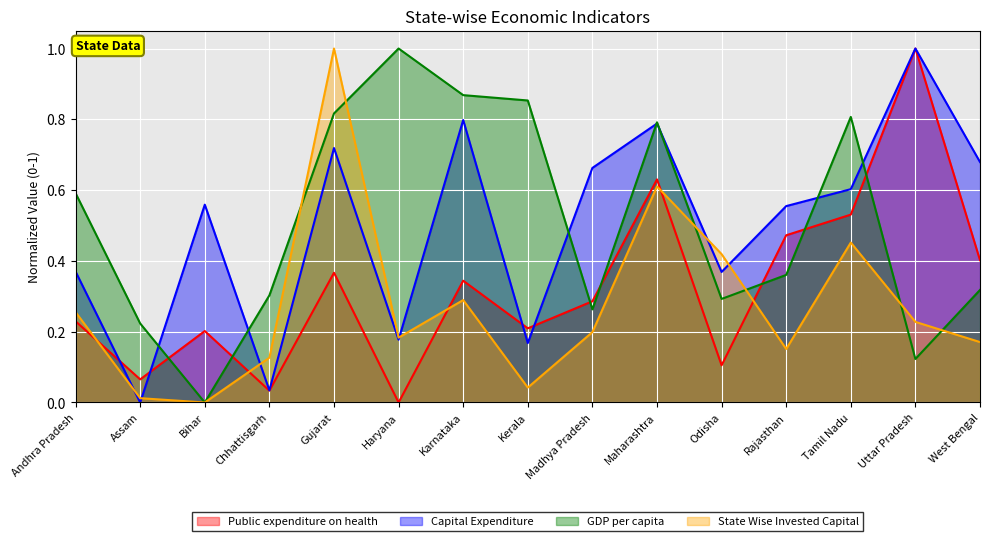

How many distinct data groups are displayed?

4